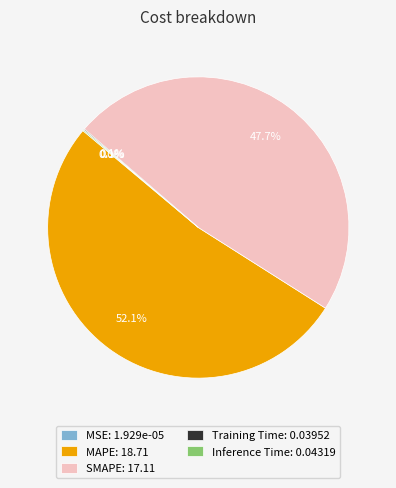

Do MAPE: 18.71 and SMAPE: 17.11 together represent more than half of the pie?

Yes